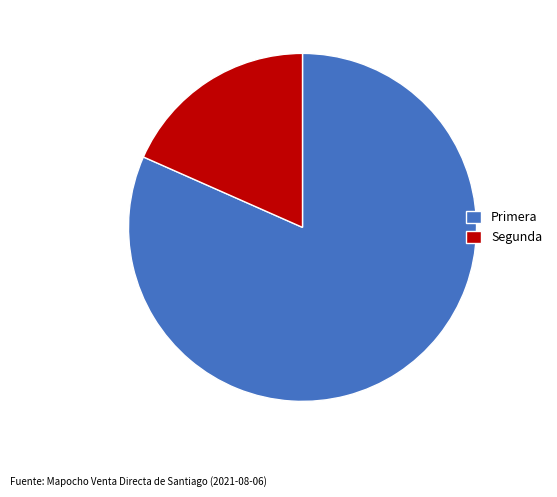

Rank the categories by value from highest to lowest.

Primera, Segunda